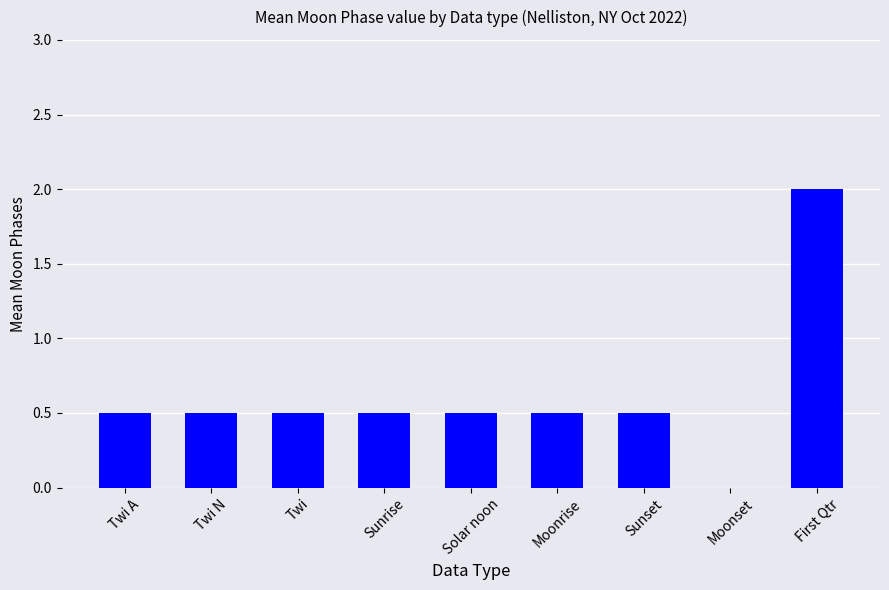

Are the bars horizontal?

No